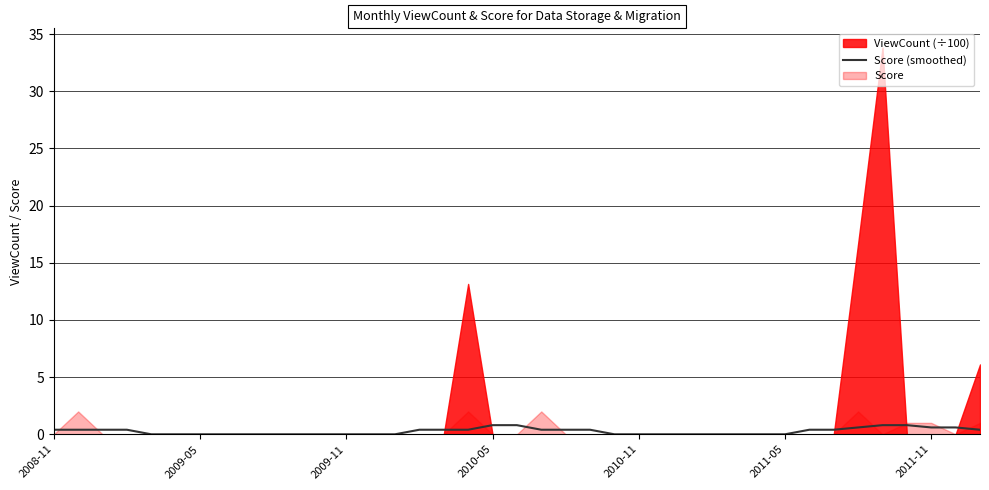

The value at 11 is -0.5. True or false?

False